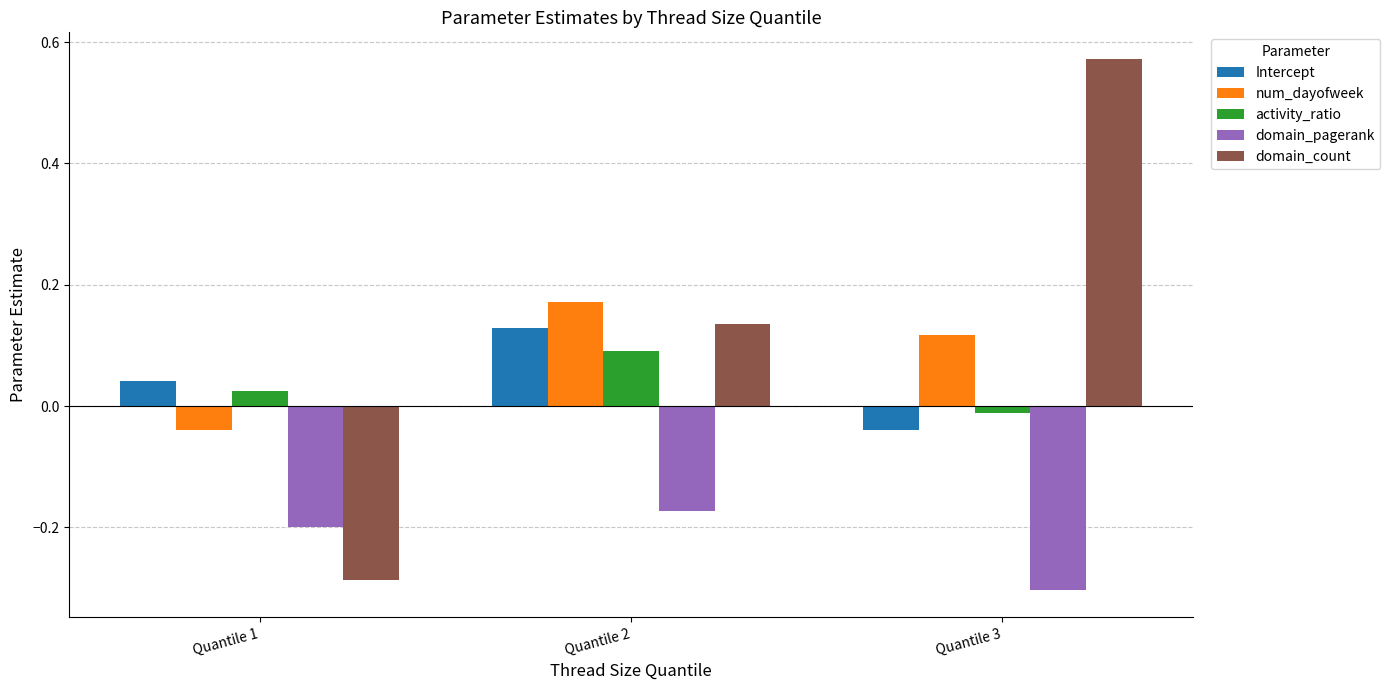

True or false: domain_pagerank has a value of -0.2 at Quantile 1.

True